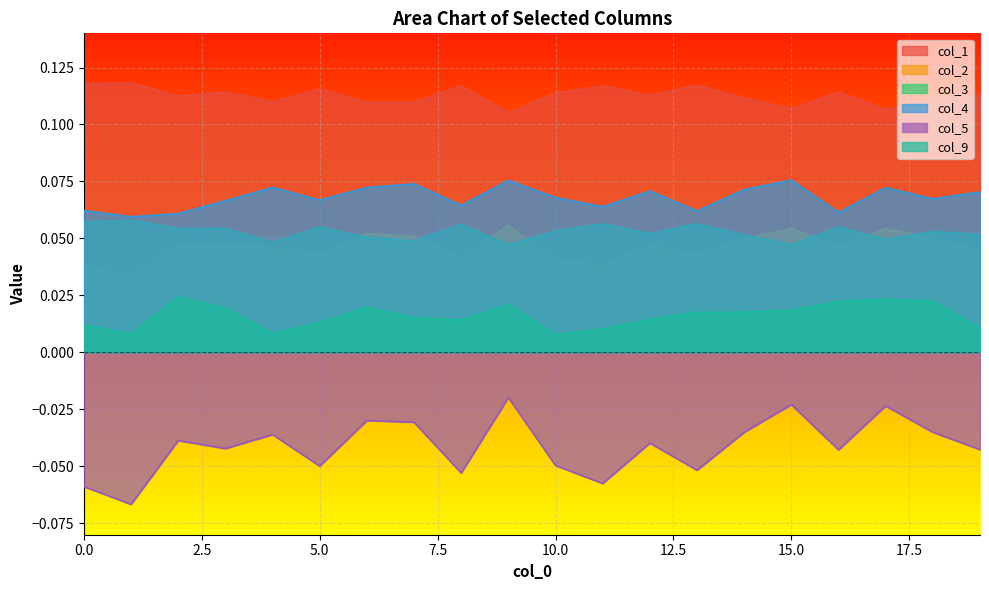

Reading left to right, what are all the values shown in this chart?

col_1: 0.1	0.1	0.1	0.1	0.1	0.1	0.1	0.1	0.1	0.1	0.1	0.1	0.1	0.1	0.1	0.1	0.1	0.1	0.1	0.1
col_2: 0.0	0.0	0.0	0.0	0.0	0.0	0.1	0.1	0.0	0.1	0.0	0.0	0.0	0.0	0.0	0.1	0.0	0.1	0.0	0.0
col_3: 0.1	0.1	0.1	0.1	0.0	0.1	0.1	0.0	0.1	0.0	0.1	0.1	0.1	0.1	0.1	0.0	0.1	0.0	0.1	0.1
col_4: 0.1	0.1	0.1	0.1	0.1	0.1	0.1	0.1	0.1	0.1	0.1	0.1	0.1	0.1	0.1	0.1	0.1	0.1	0.1	0.1
col_5: -0.1	-0.1	-0.0	-0.0	-0.0	-0.0	-0.0	-0.0	-0.1	-0.0	-0.0	-0.1	-0.0	-0.1	-0.0	-0.0	-0.0	-0.0	-0.0	-0.0
col_9: 0.0	0.0	0.0	0.0	0.0	0.0	0.0	0.0	0.0	0.0	0.0	0.0	0.0	0.0	0.0	0.0	0.0	0.0	0.0	0.0